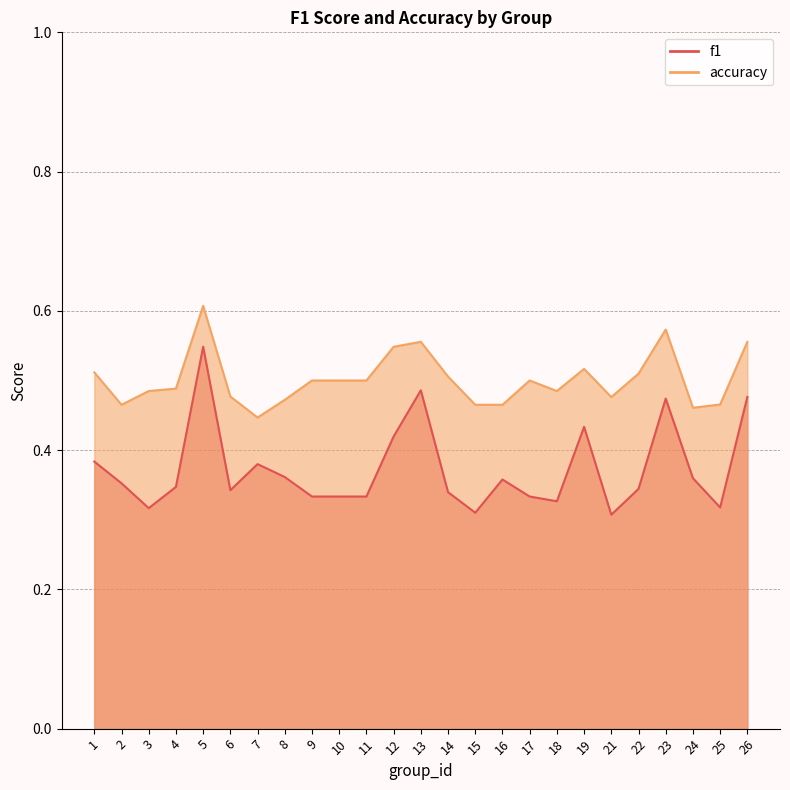

What is the difference between the maximum and minimum values in the f1 series?

0.2